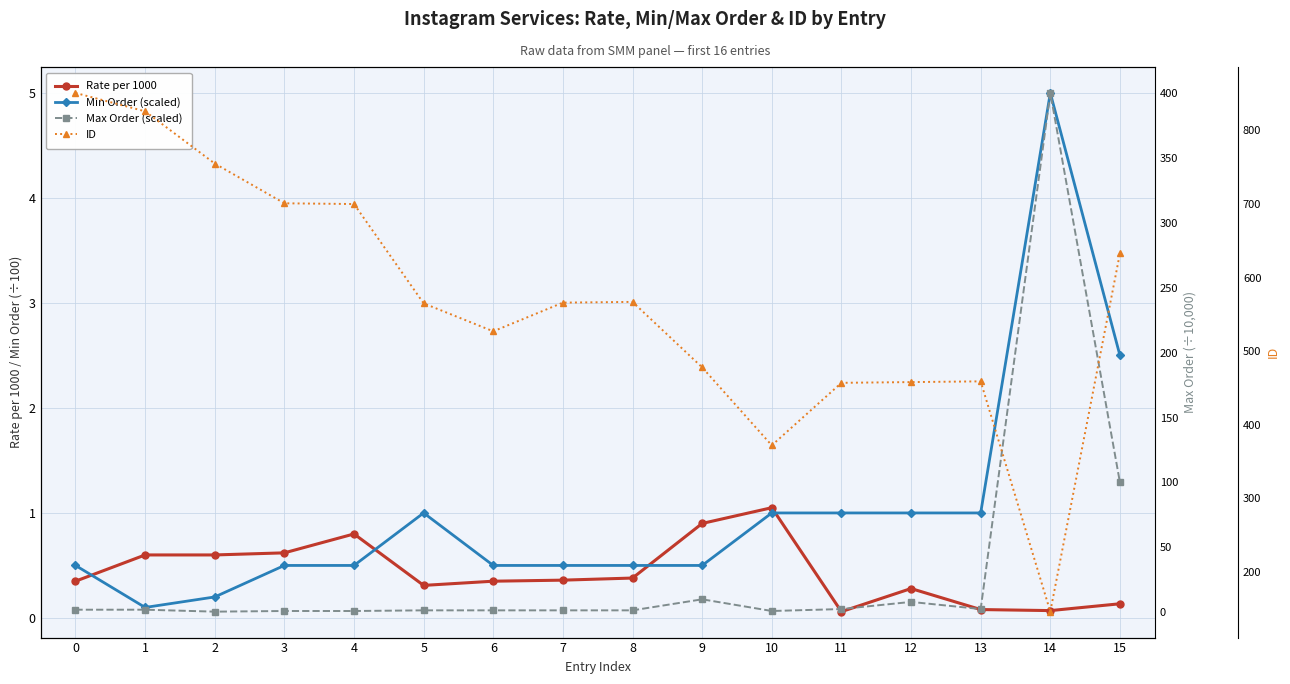

What is the difference between the highest and lowest values at 1?

825.9